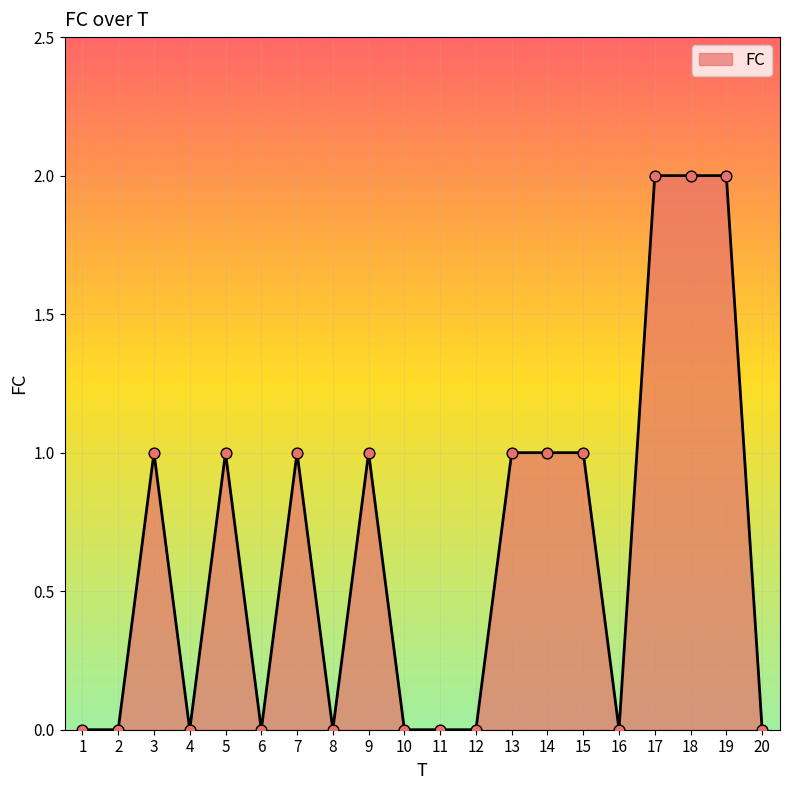

What is the change in value from 5 to 18?

+1